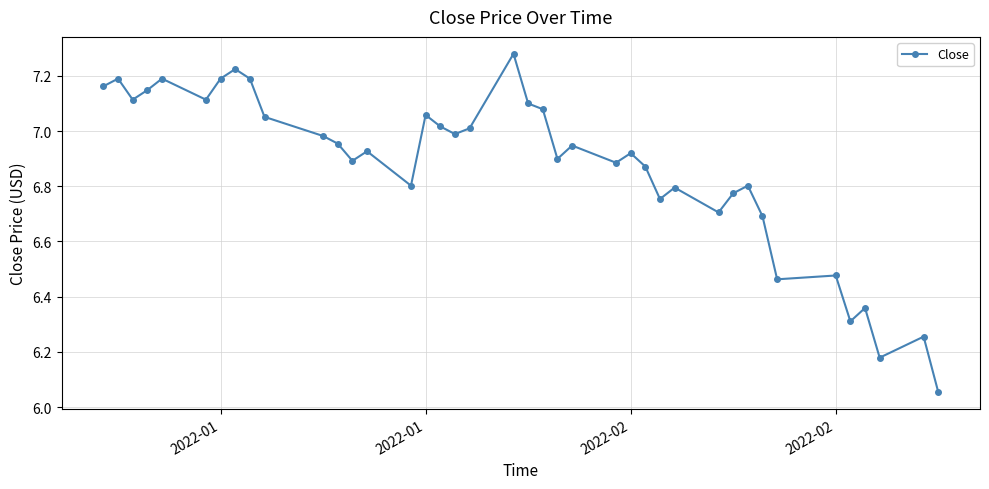

What is the sum of all values?

274.8